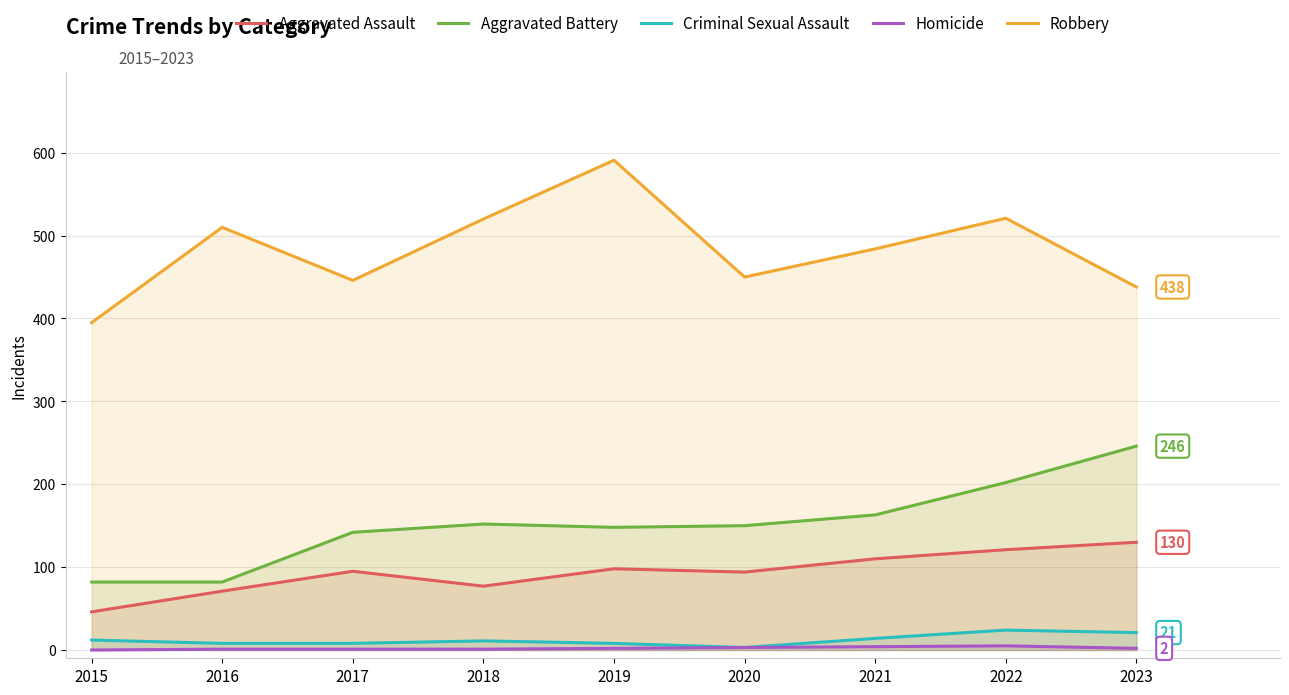

Read the Criminal Sexual Assault value at 2022.

24